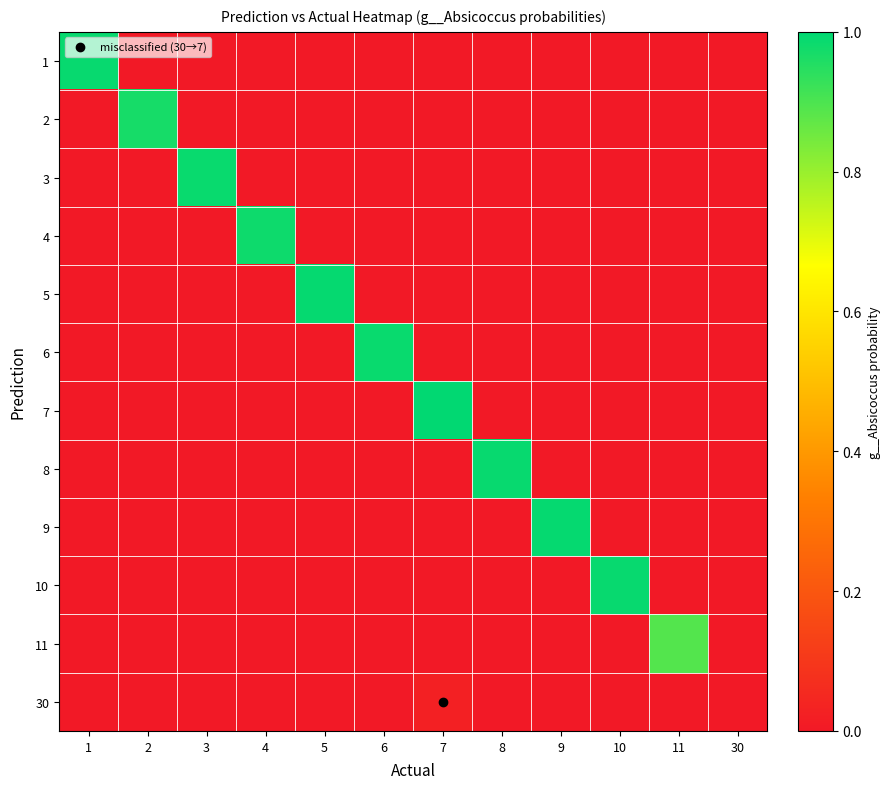

Count the number of categories in the chart.

12